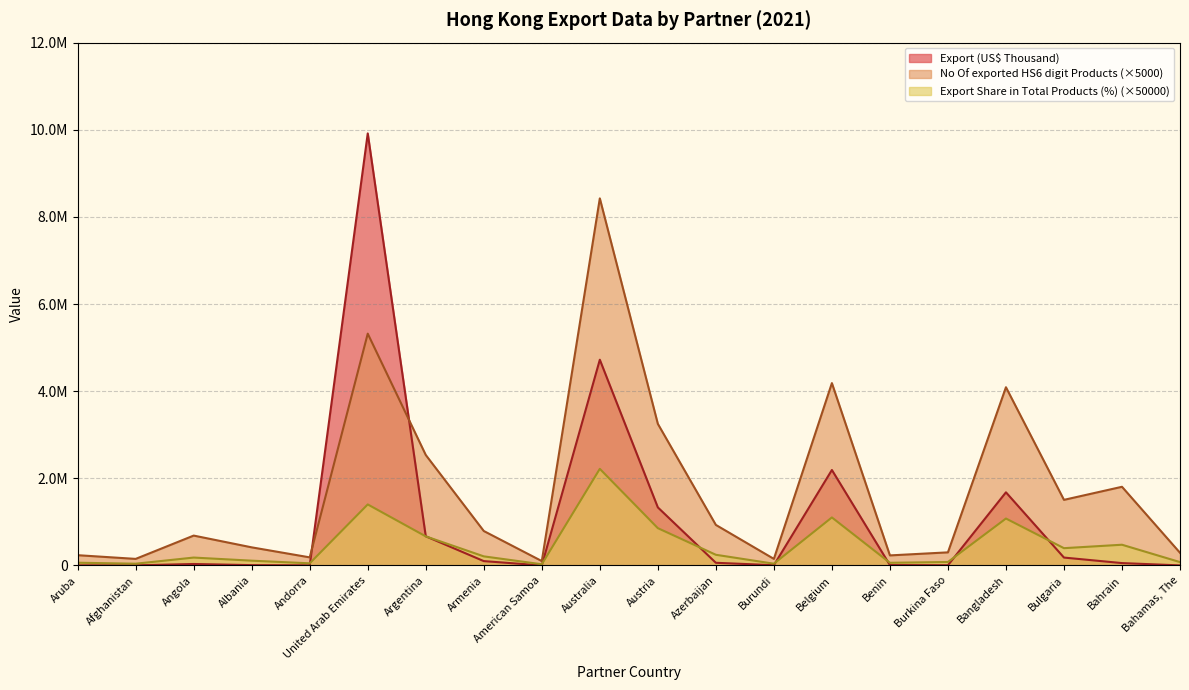

What position from the right is Argentina?

14